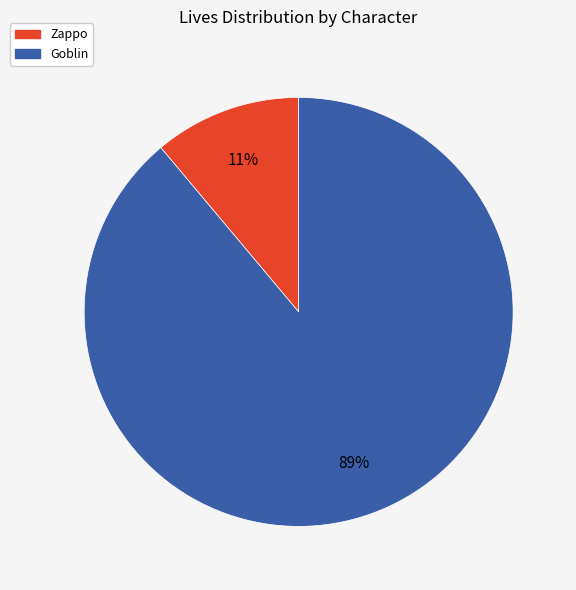

Is it true that Zappo is 24% of the pie?

False